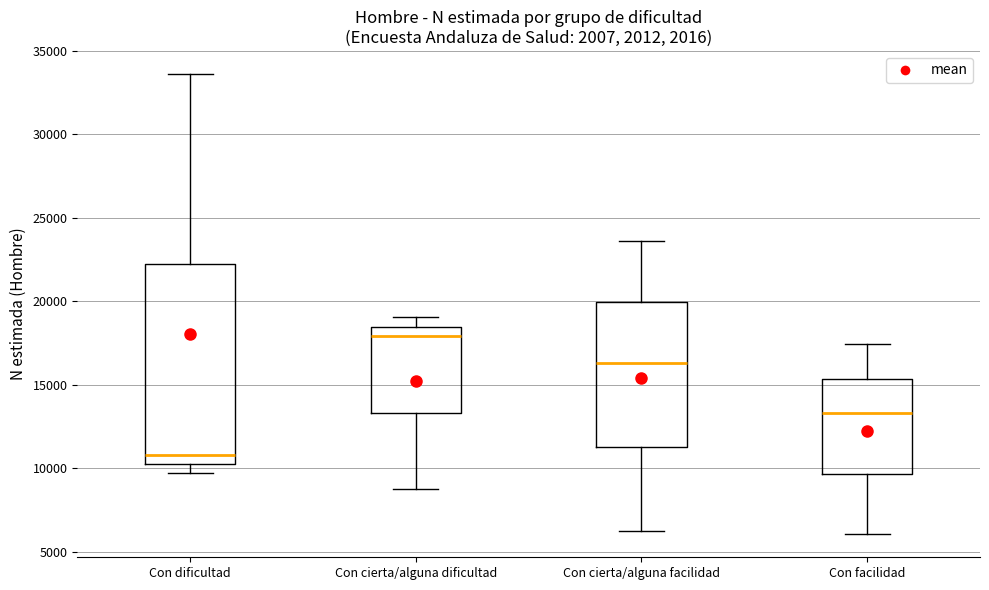

Where is the lower edge of the box for Con facilidad on the y-axis? The values are not printed on the chart, so give them approximately, as read against the axis.

9500